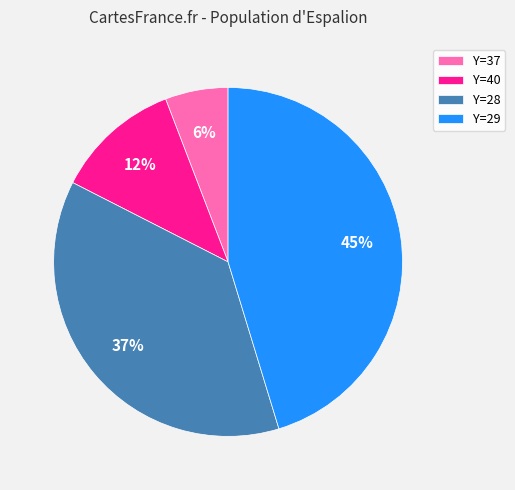

How many slices are in this pie chart?

4